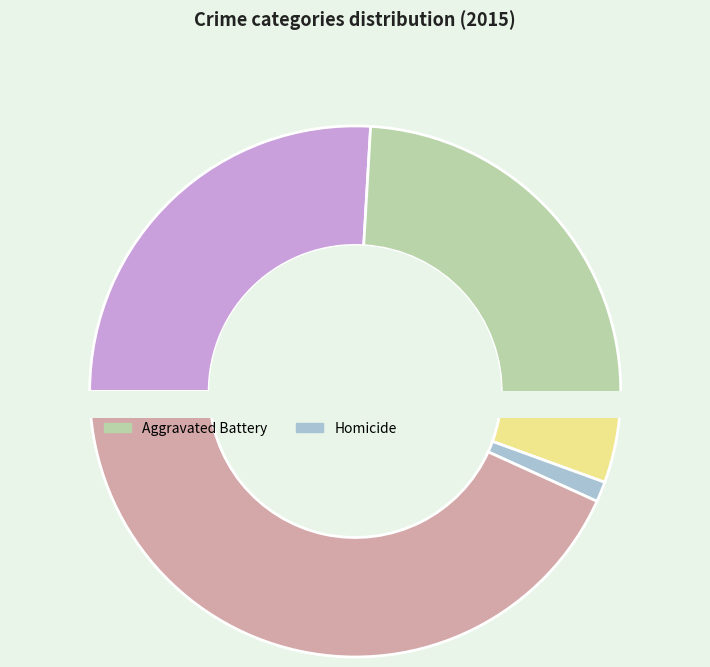

What portion of the pie excludes Criminal Sexual Assault?

95.1%